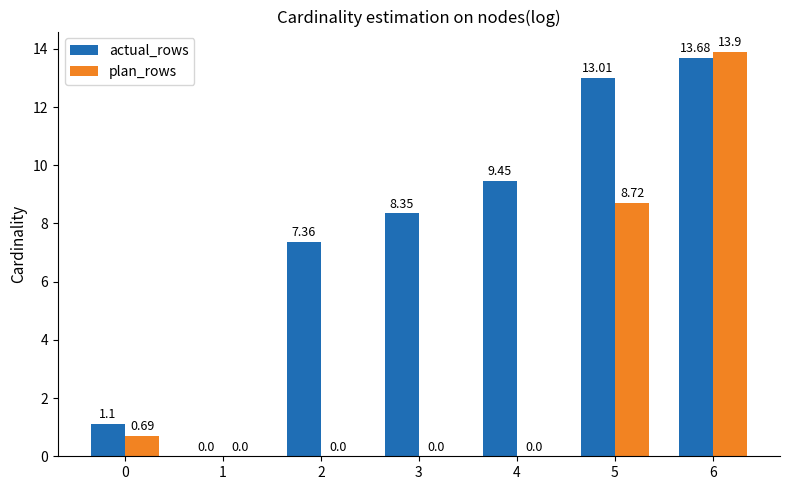

What is the total value across all series at 6?

27.6